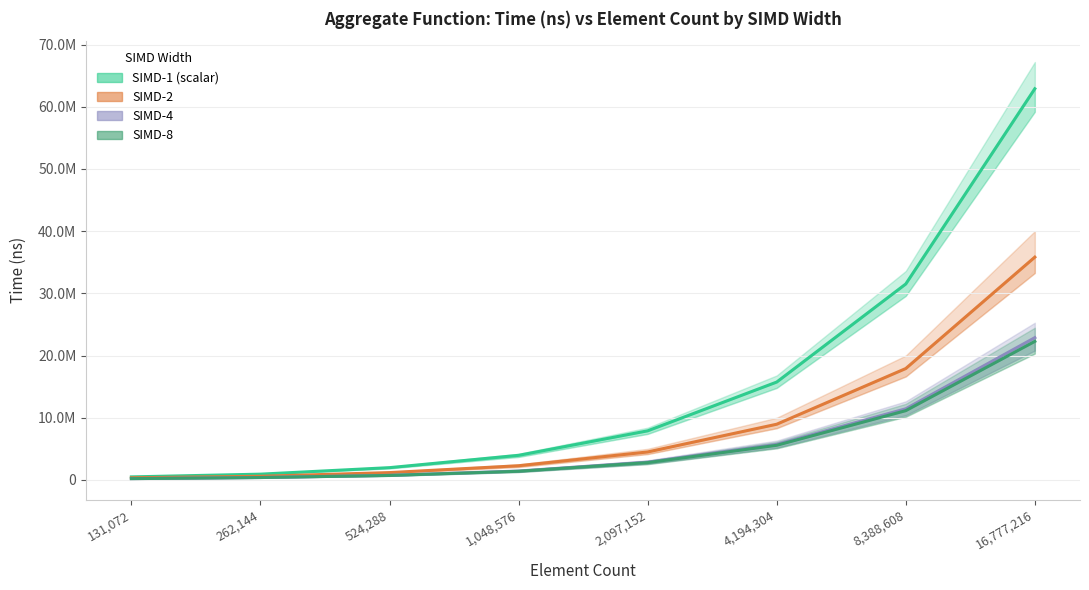

Read the SIMD-1 (scalar) value at 262,144, to the nearest 50.

928200